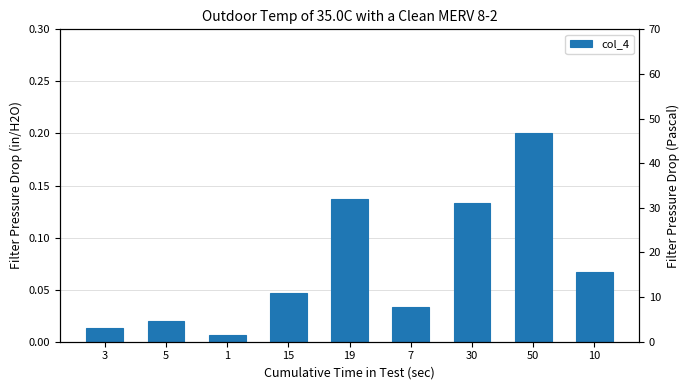

Count the number of categories in the chart.

9